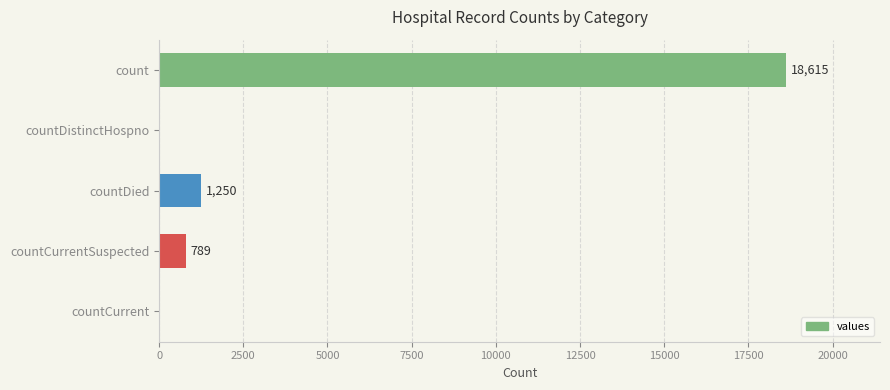

How many values are above zero?

3